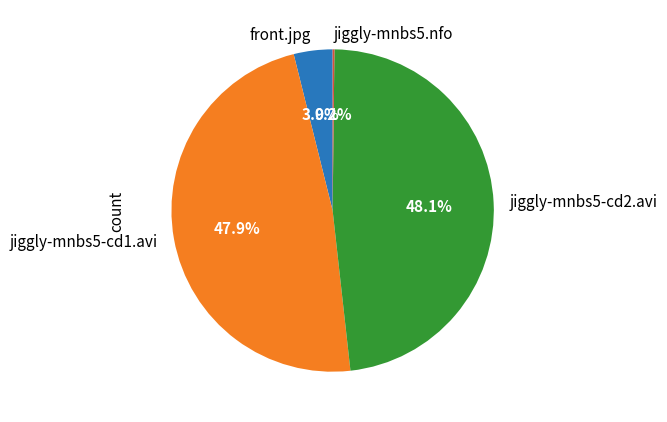

True or false: front.jpg accounts for 4% of the total.

True